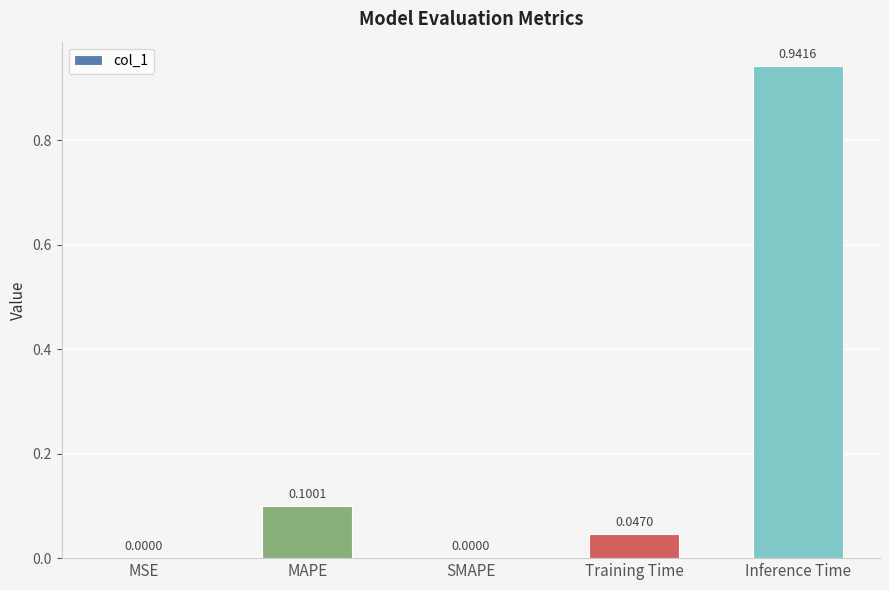

Does the chart contain stacked bars?

No